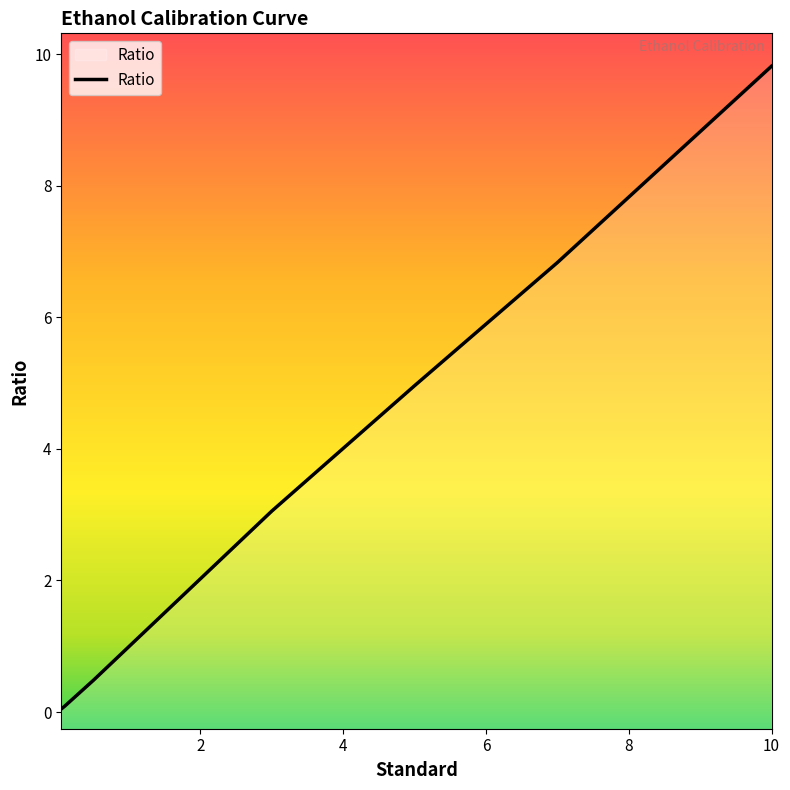

What is the greatest value displayed?

9.8